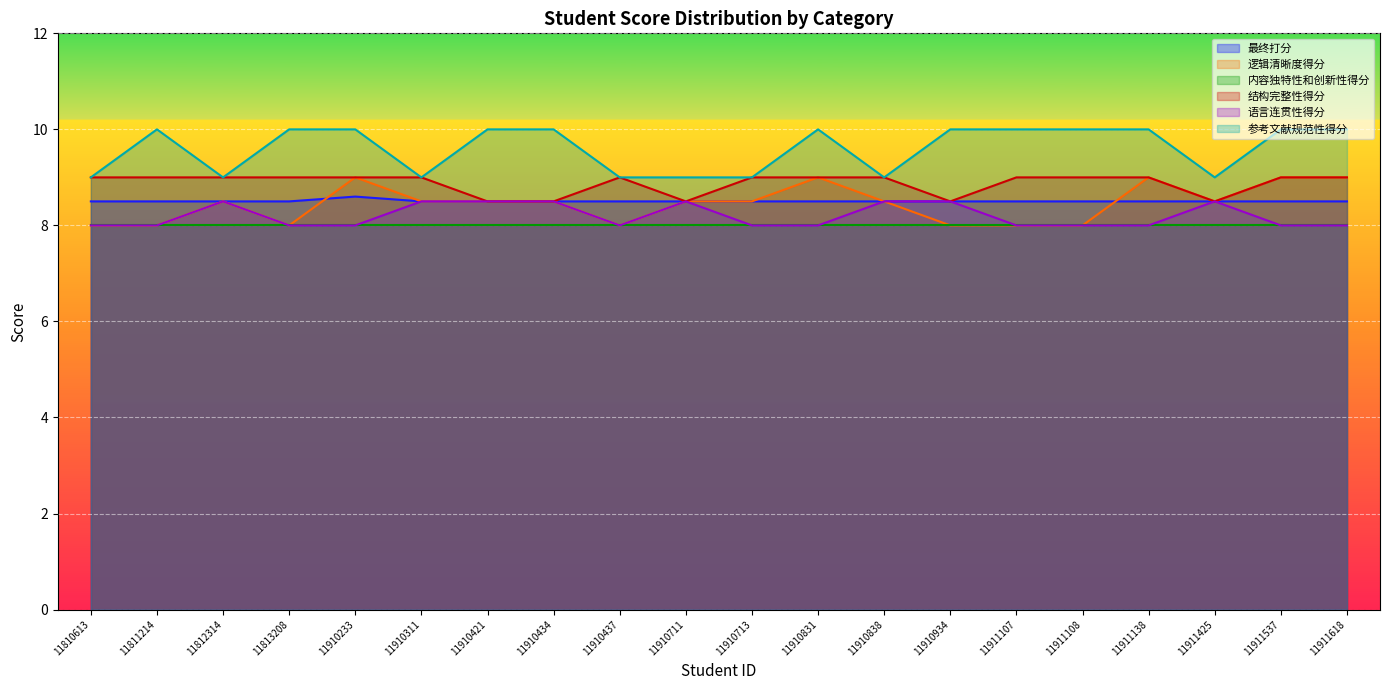

What is the spread (max minus min) of values at 11812314?

1.0